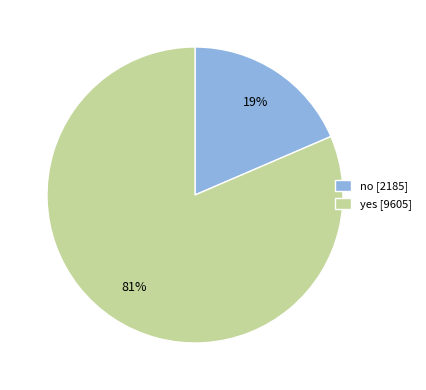

Is there a majority slice in this chart?

Yes